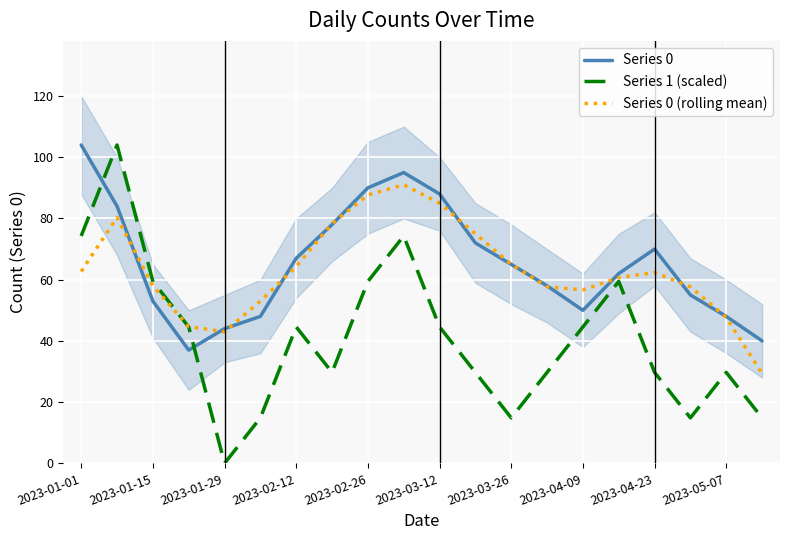

What is the minimum value for Series 0 (rolling mean)?

29.3